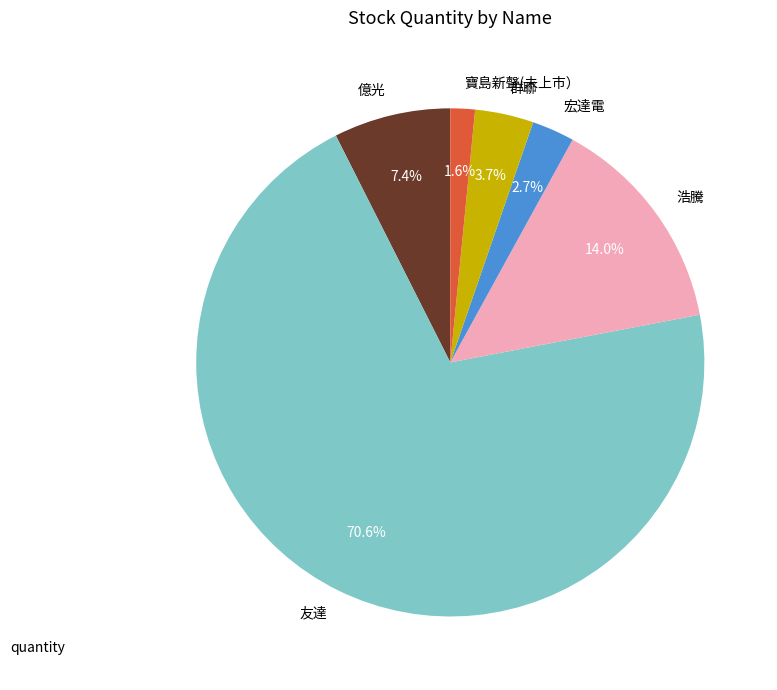

True or false: 群聯 accounts for 17% of the total.

False